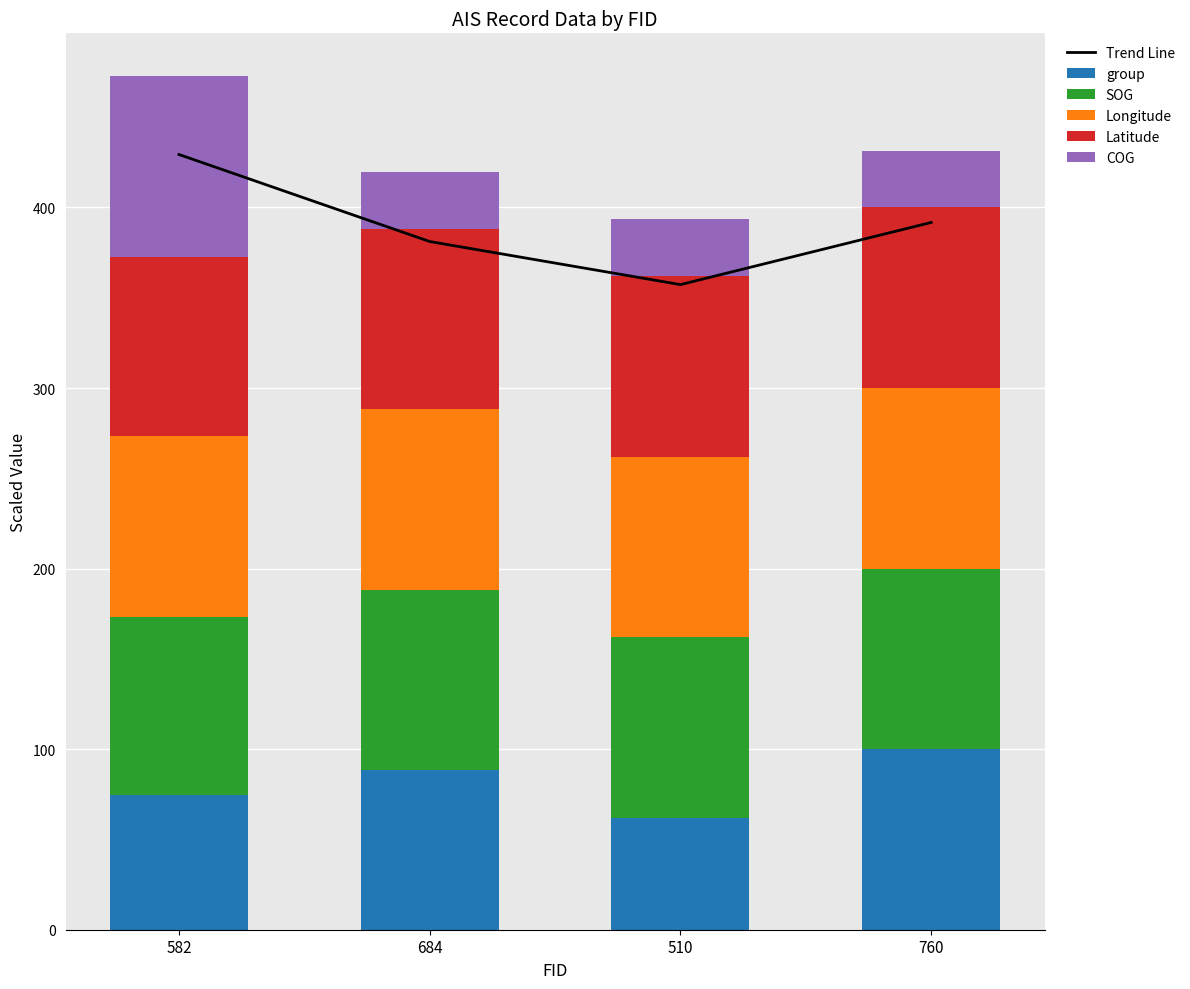

At how many categories does at least one series exceed 396?

1